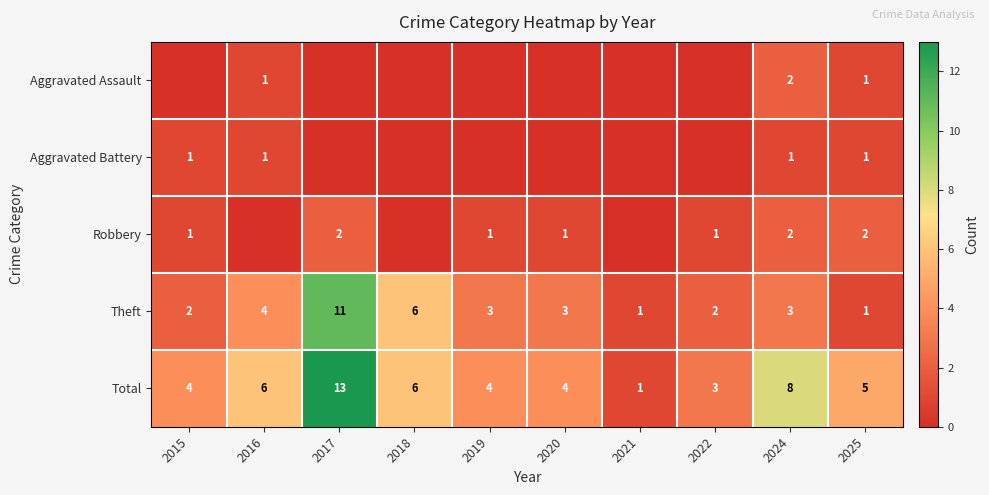

How many data points does each series have?

10